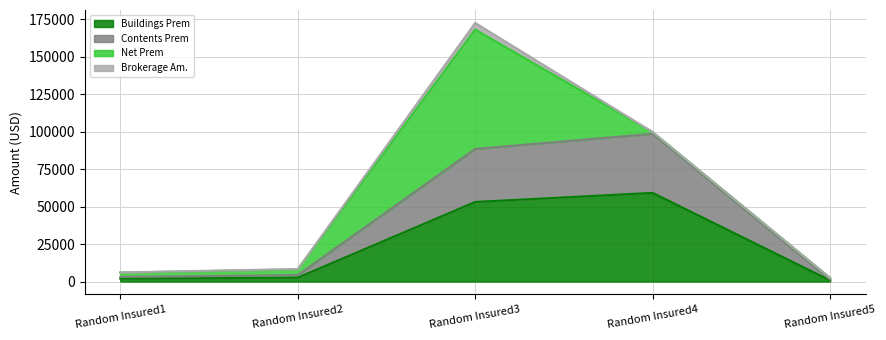

Is the value of Buildings Prem at Random Insured3 greater than the value of Contents Prem at Random Insured3?

No